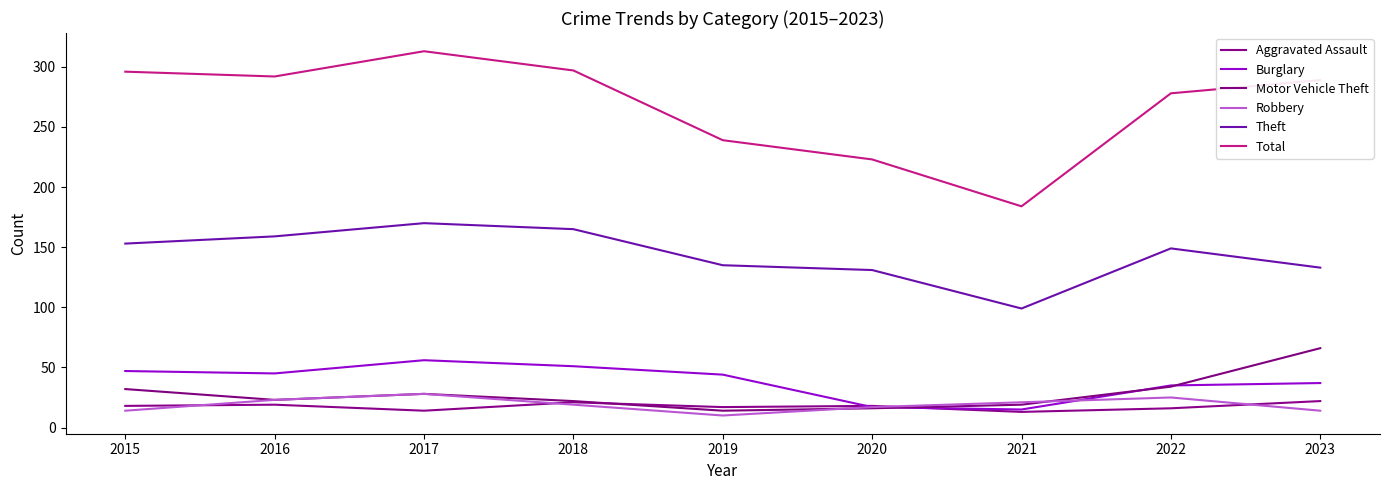

Is it true that Burglary equals 51 at 2018?

True